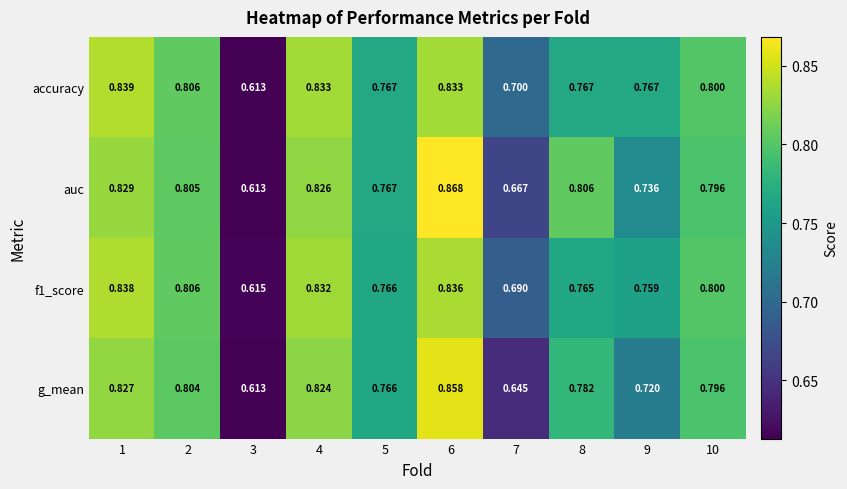

Which series has the widest spread of values?

auc